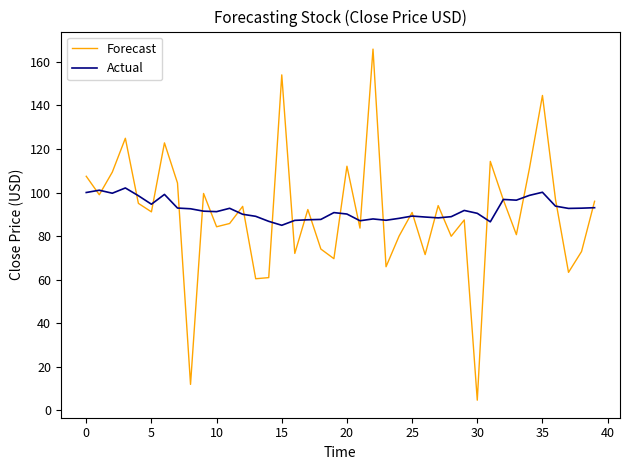

What is the greatest value displayed?

165.9